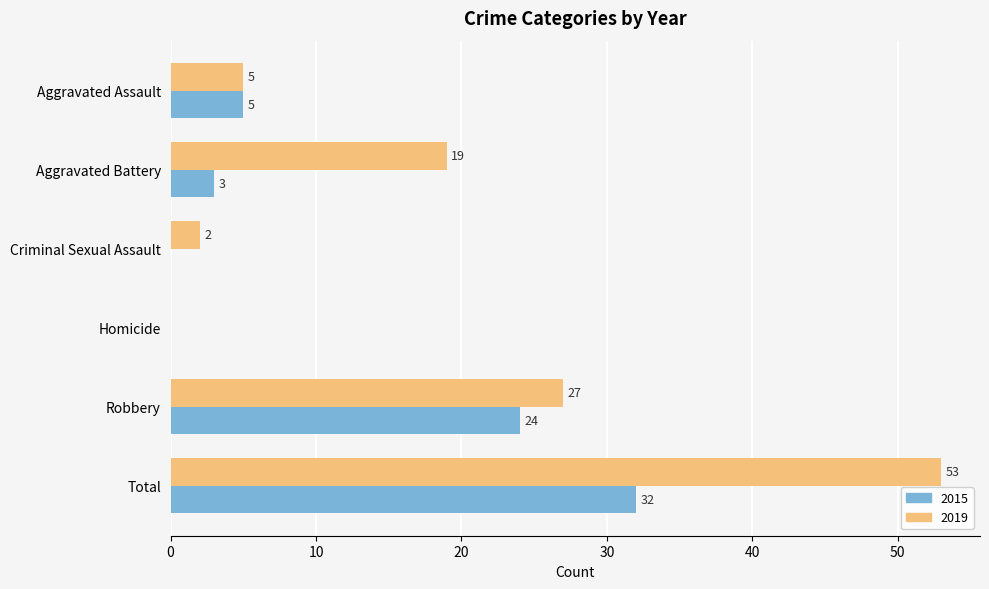

What is the maximum value for 2015?

32